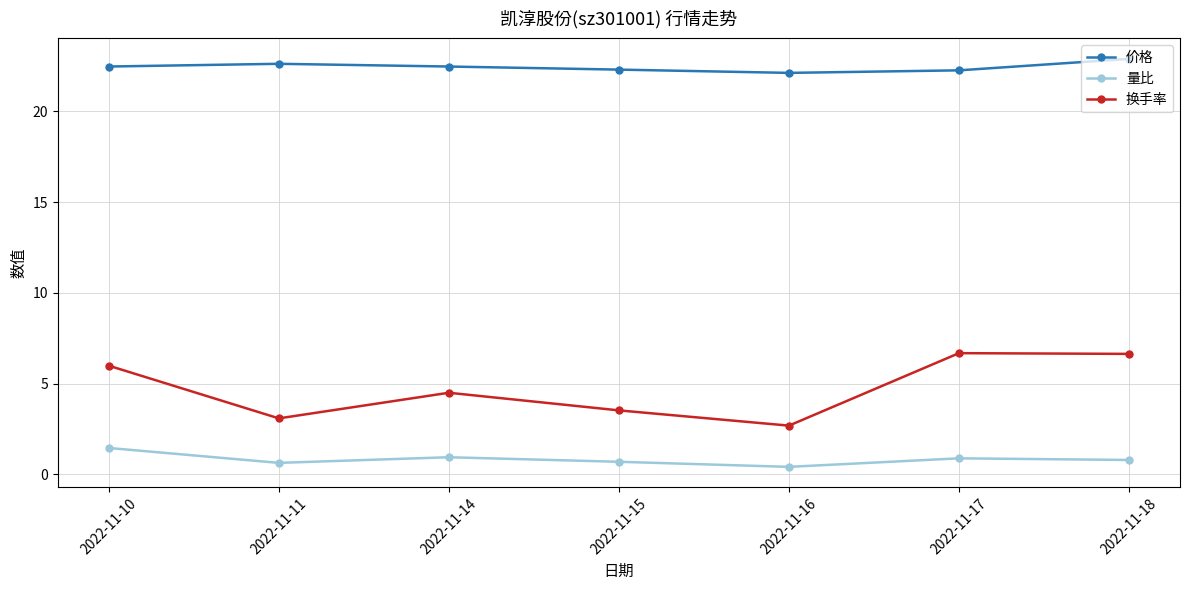

Which series changed the most between 2022-11-10 and 2022-11-15?

换手率